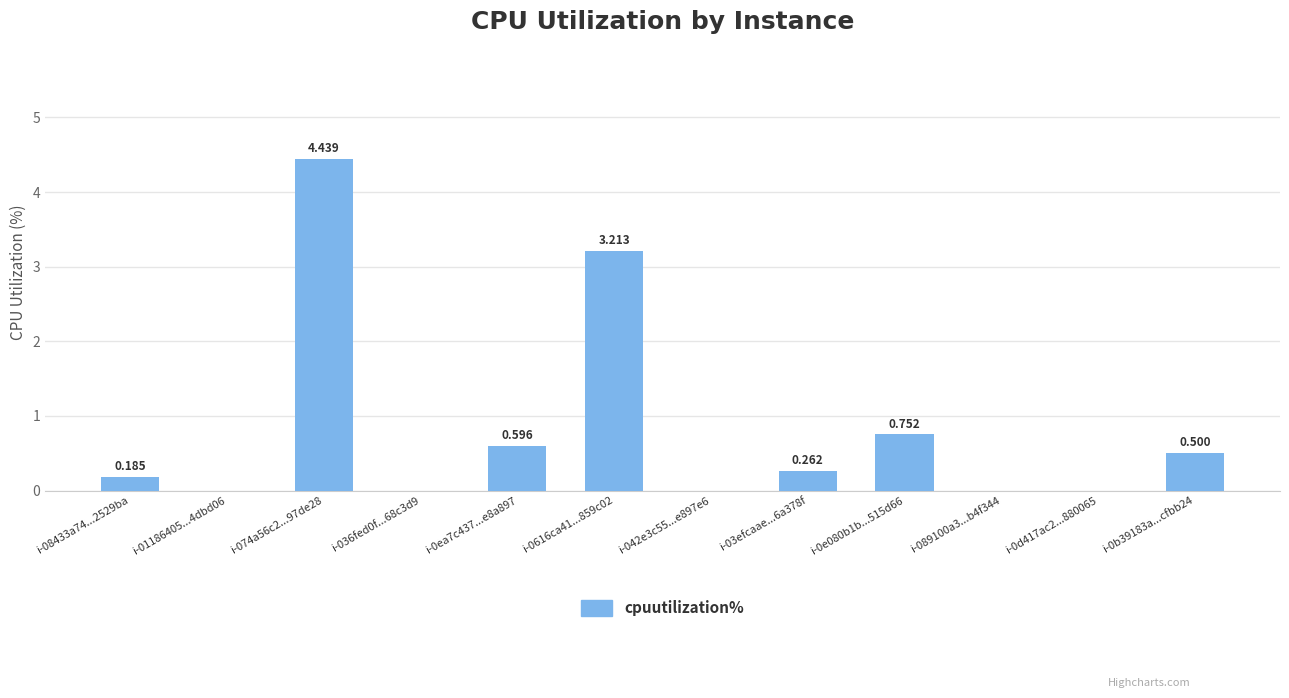

What is the sum of all values?

9.9